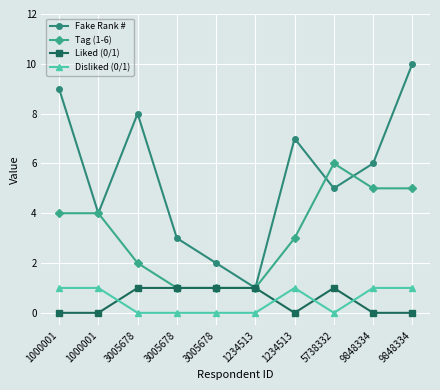

Is it true that Fake Rank # equals 7 at 5738332?

False